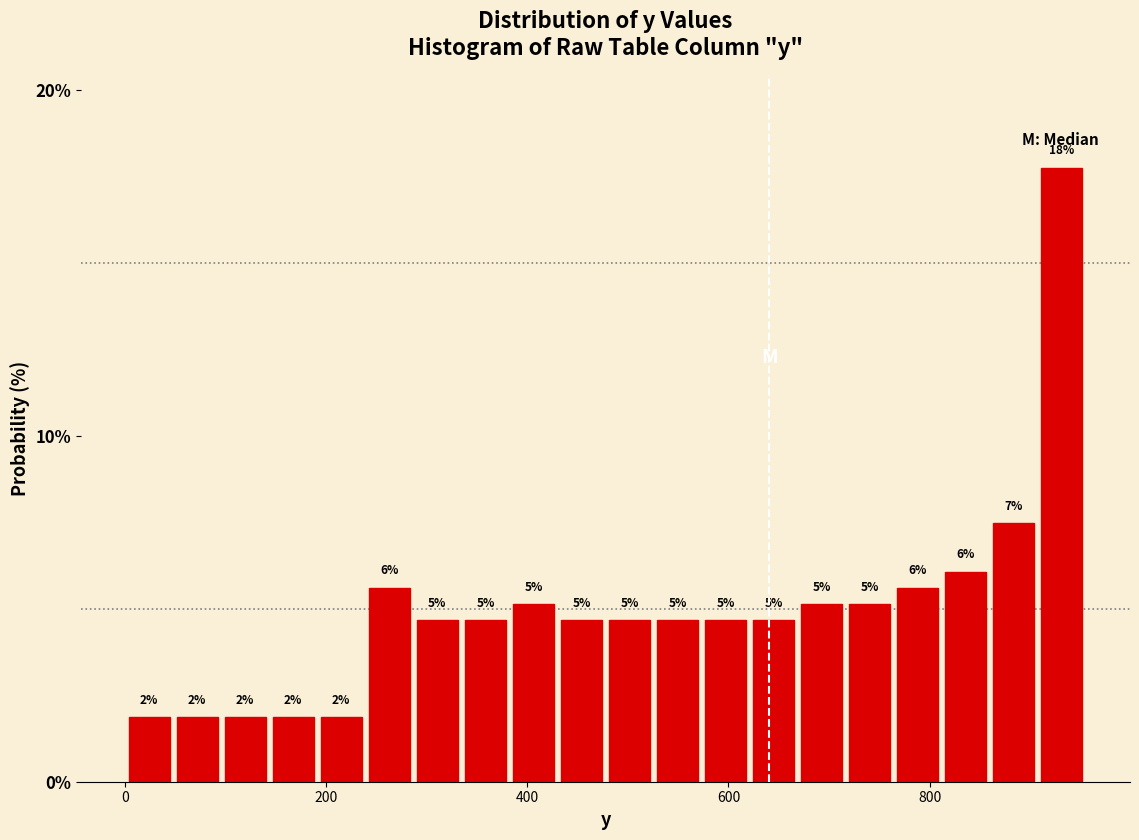

Around what value on the x-axis is the tallest bar? Give the approximate position of its centre, as read against the axis.

940